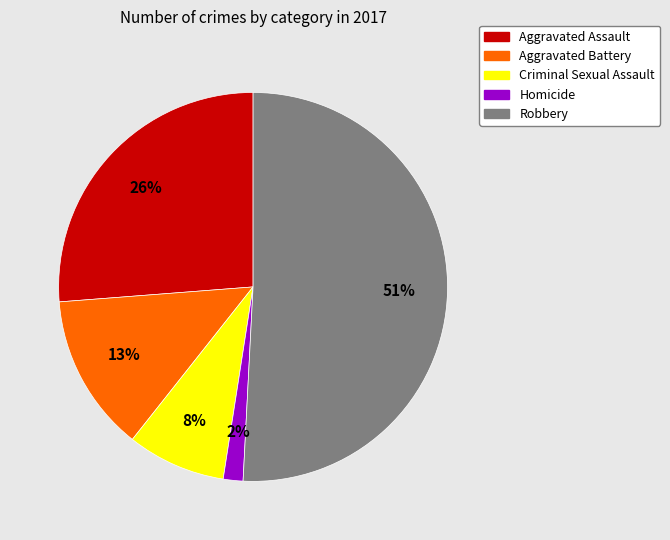

To the nearest percent, what percentage of the pie is Robbery?

51%